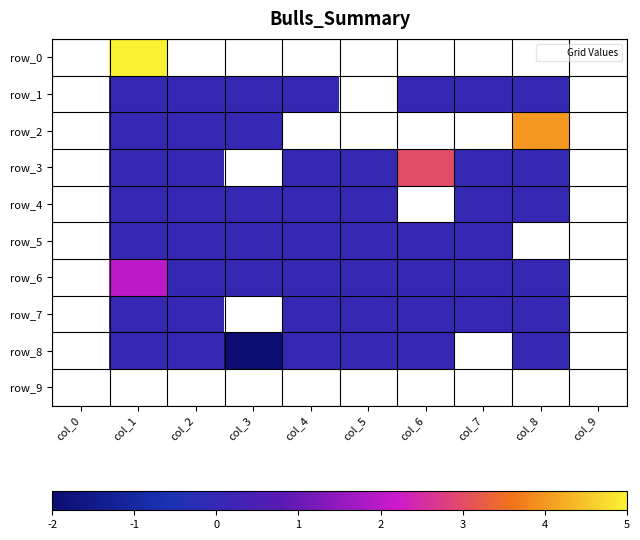

What is the minimum value shown in the chart?

-2